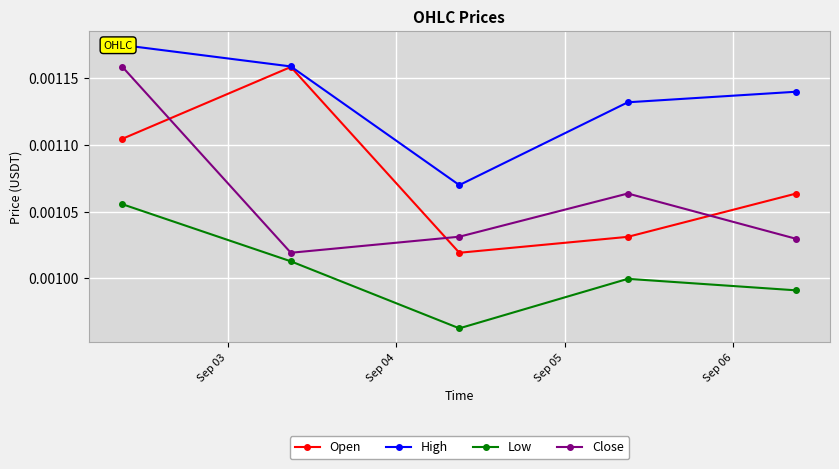

True or false: High and Low intersect in this chart.

False